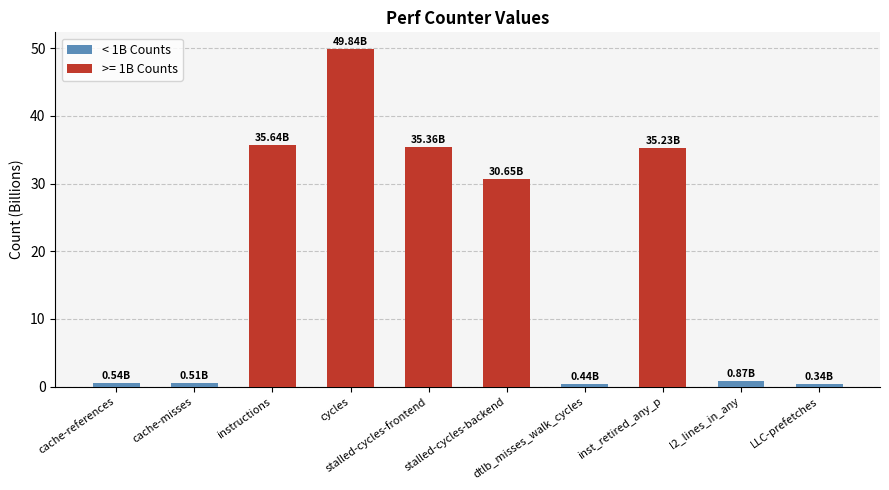

What is the difference between the maximum and minimum values?

49.5